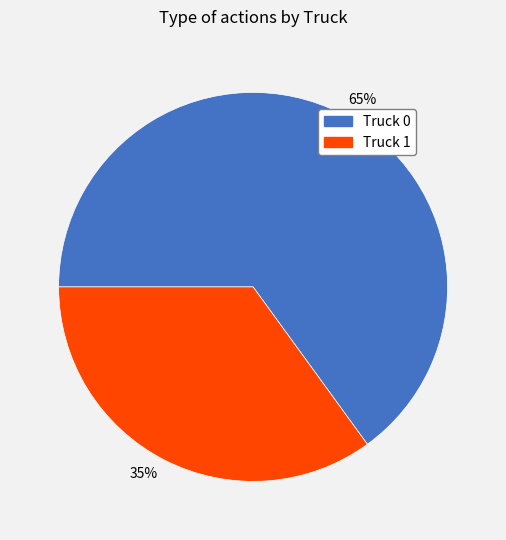

Count the number of slices in the pie.

2